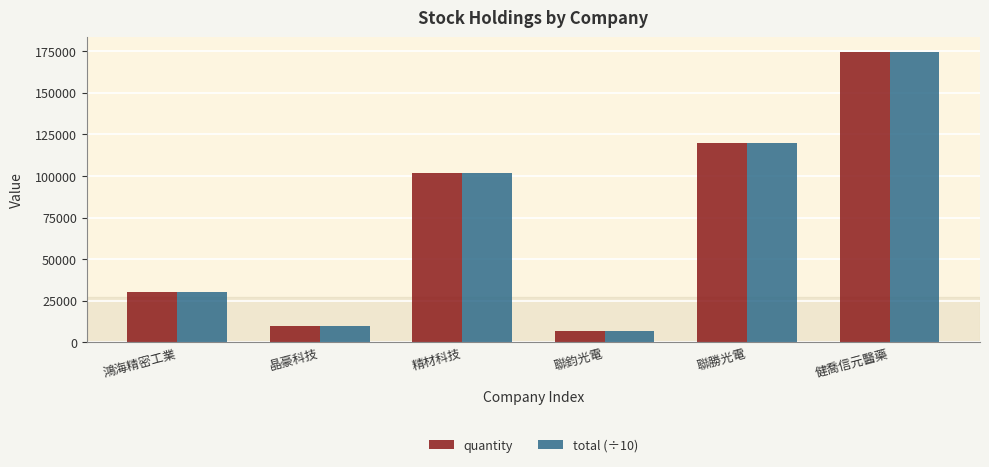

What position from the right is 晶豪科技?

5